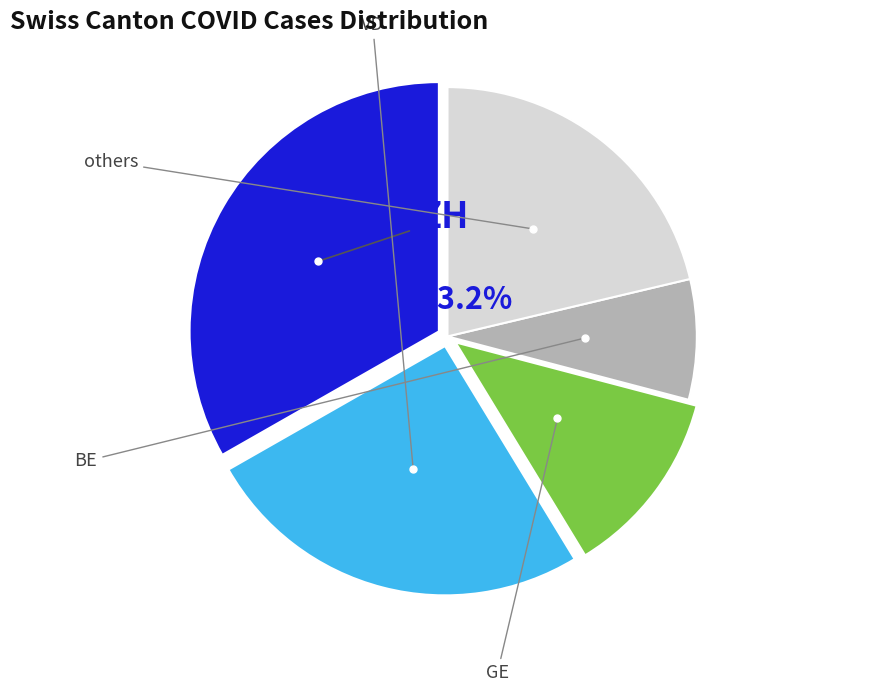

How many segments does this pie chart have?

5